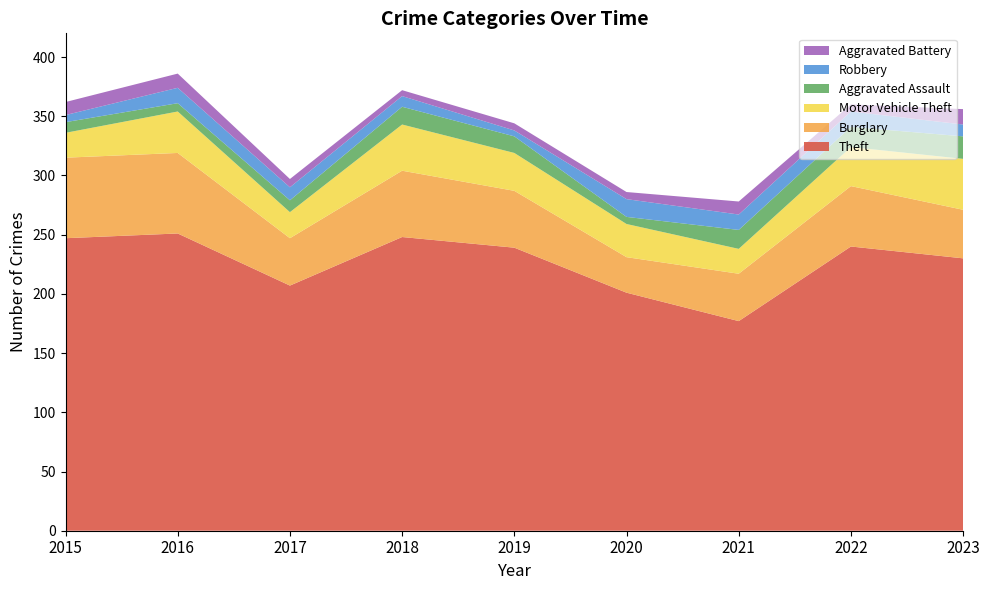

Reading right to left, what are all the values shown in this chart?

Theft: 230	240	177	201	239	248	207	251	247
Burglary: 41	51	40	30	48	56	40	68	68
Motor Vehicle Theft: 43	33	21	28	32	39	22	35	21
Aggravated Assault: 19	17	16	6	14	15	10	7	9
Robbery: 10	13	13	15	5	9	11	13	6
Aggravated Battery: 13	6	11	6	6	5	7	12	11